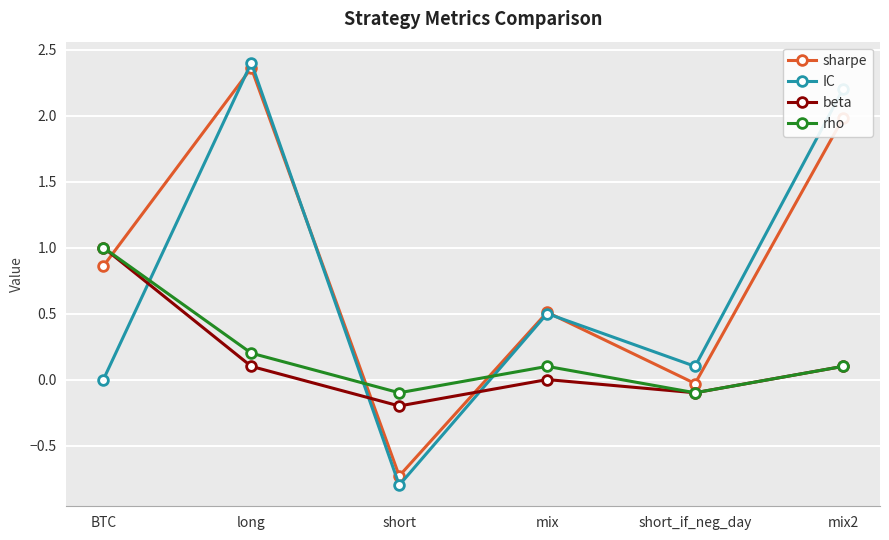

How many lines are shown in the chart?

4